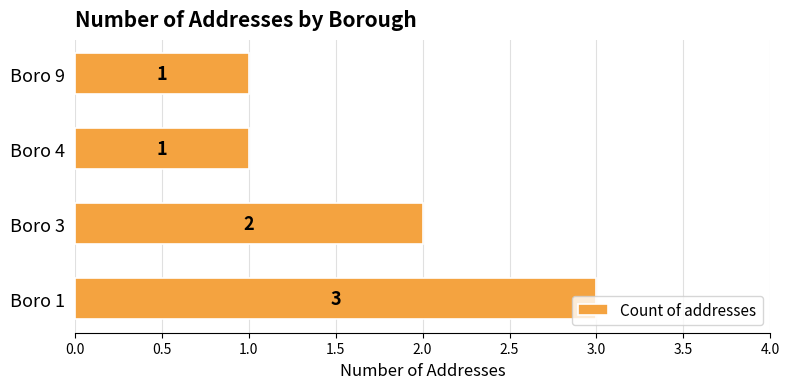

What is the maximum value shown in the chart?

3